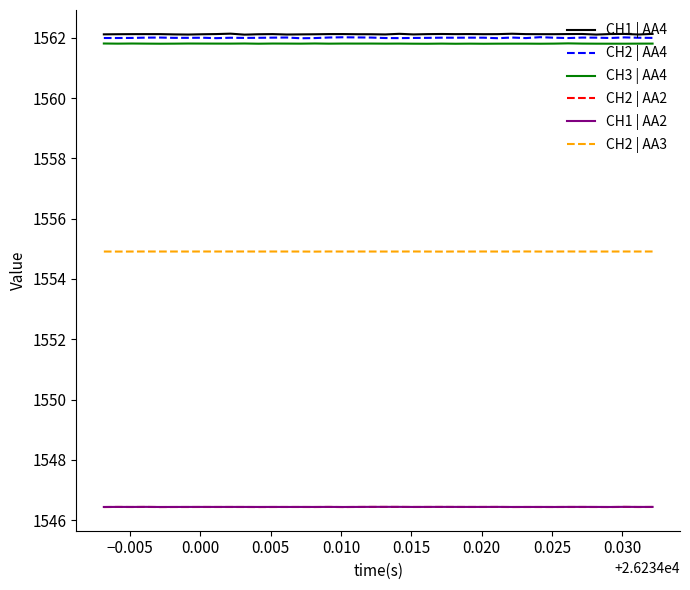

True or false: CH1 | AA4 and CH2 | AA3 intersect in this chart.

False